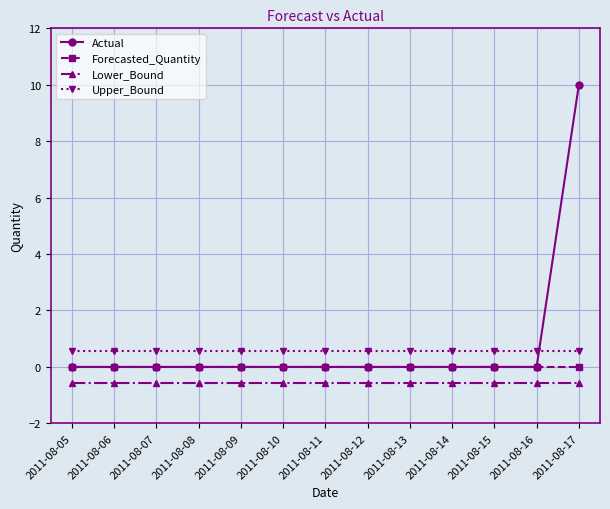

What is the greatest value displayed?

10.0